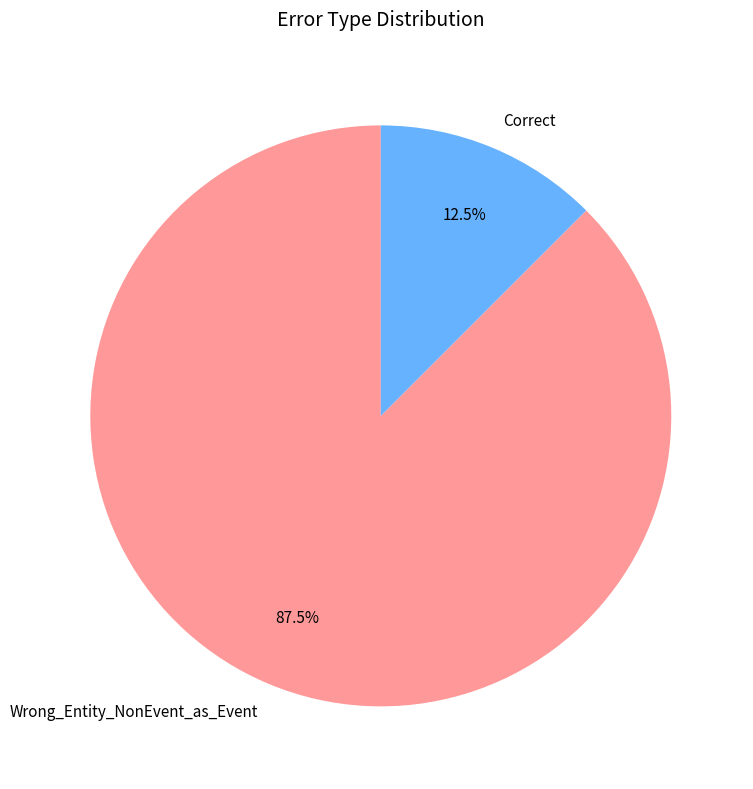

Rank the categories by value from highest to lowest.

Wrong_Entity_NonEvent_as_Event, Correct